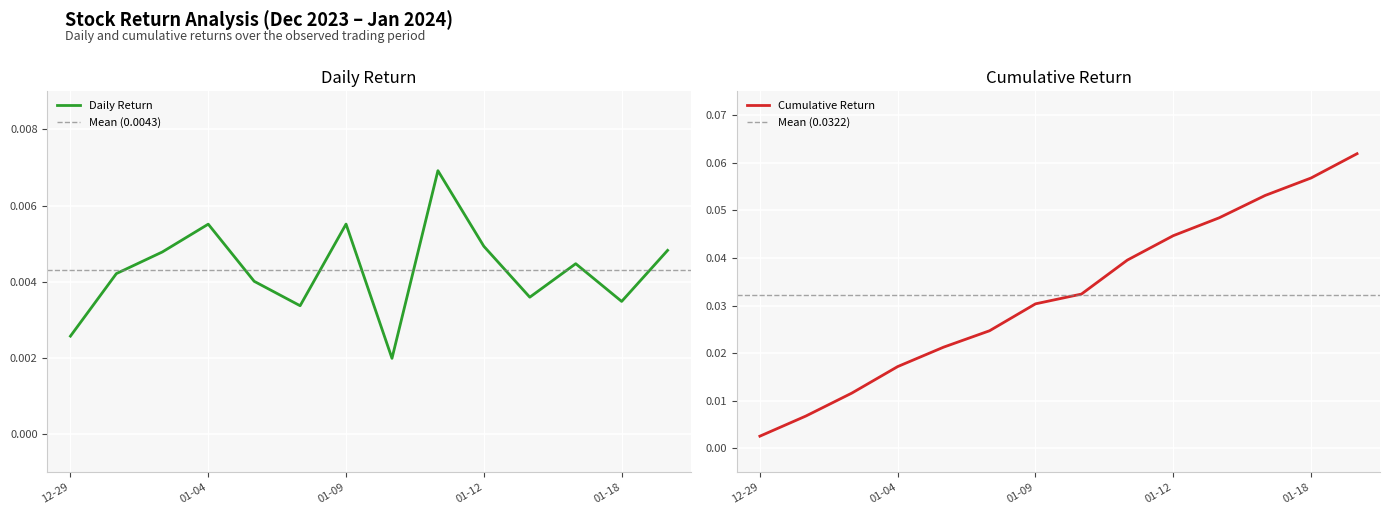

Which series has the largest range (max minus min)?

Cumulative Return